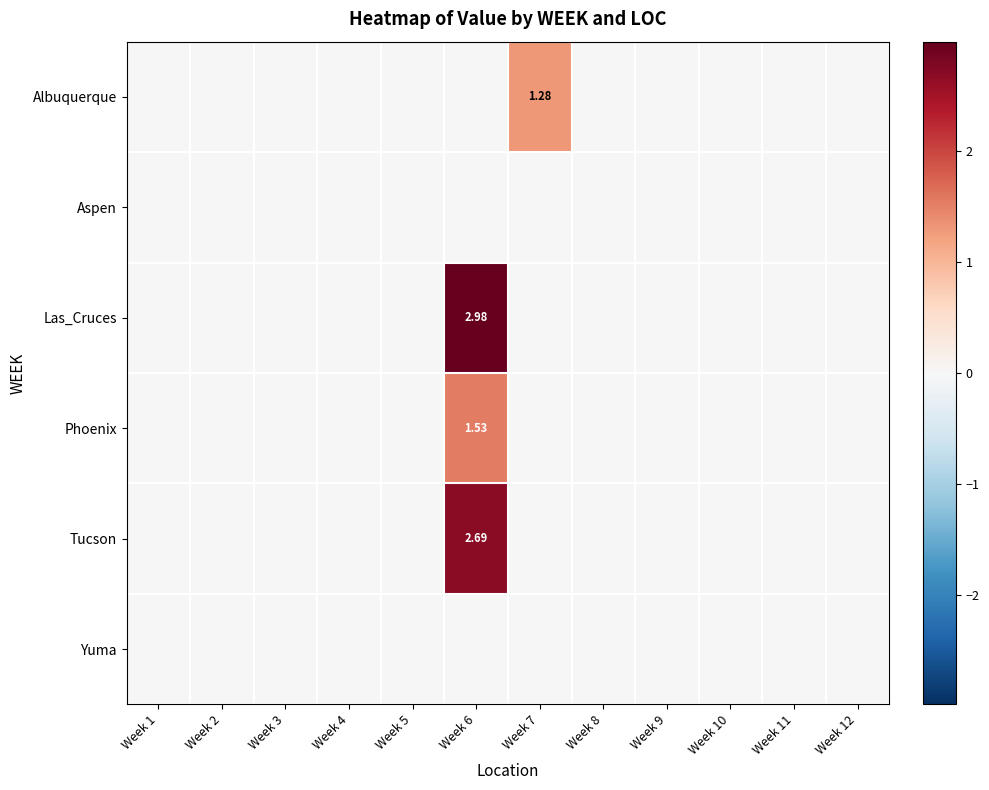

Which series has the largest total across all categories?

Las_Cruces